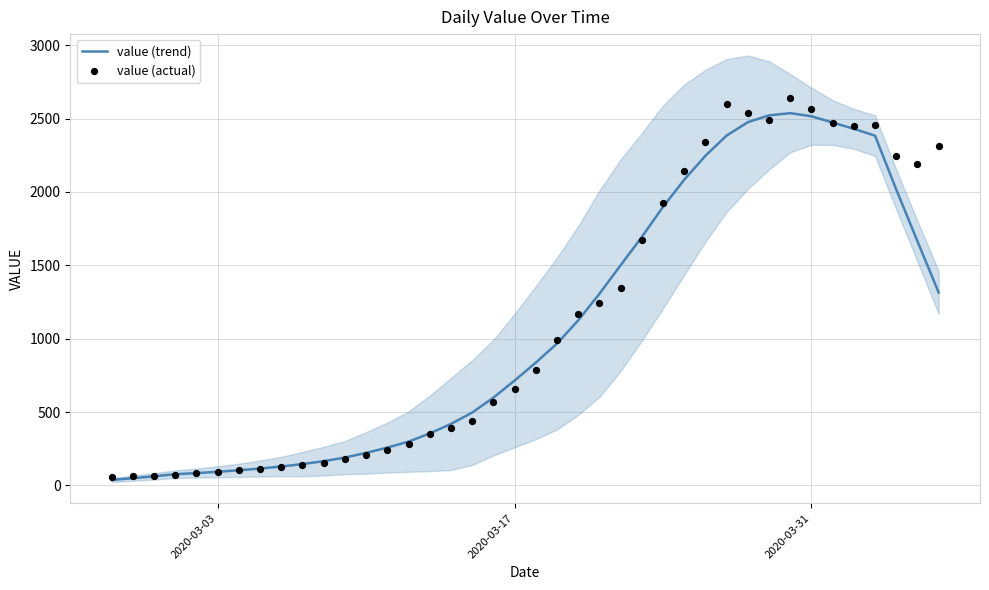

At how many categories does at least one series exceed 960?

19